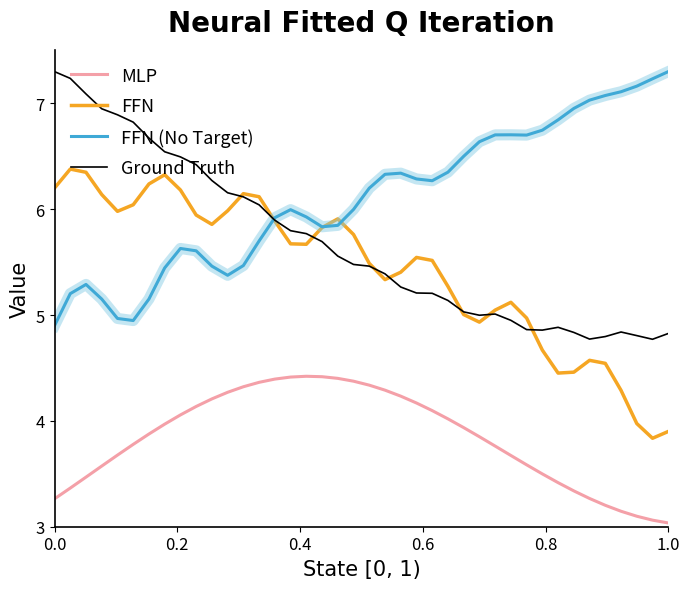

What is the minimum value for Ground Truth?

4.8